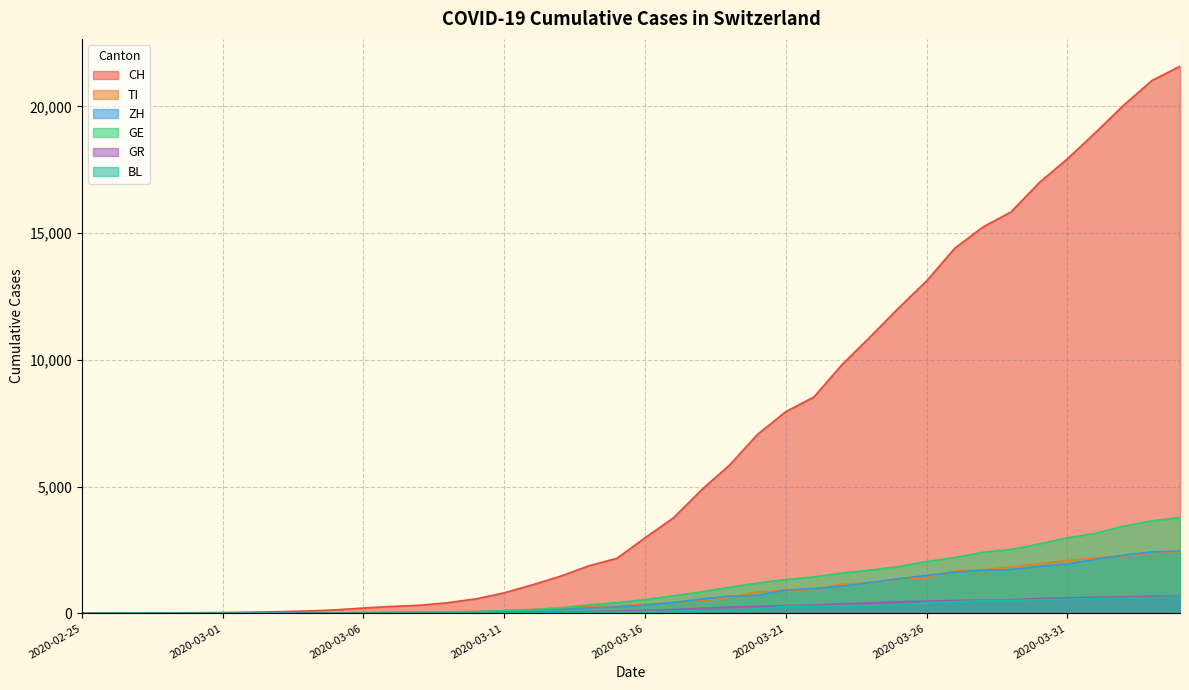

True or false: BL has a value of 46 at 2020-03-11.

False